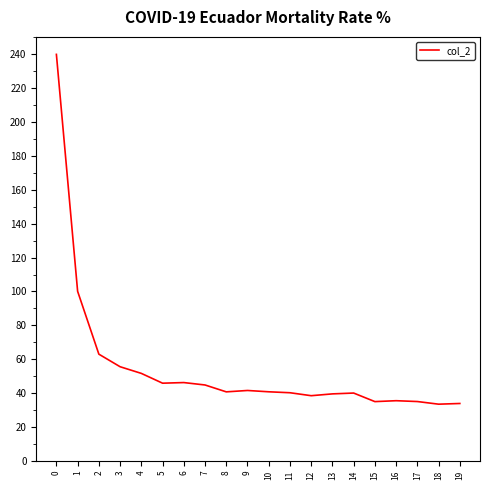

What is the greatest value displayed?

239.9